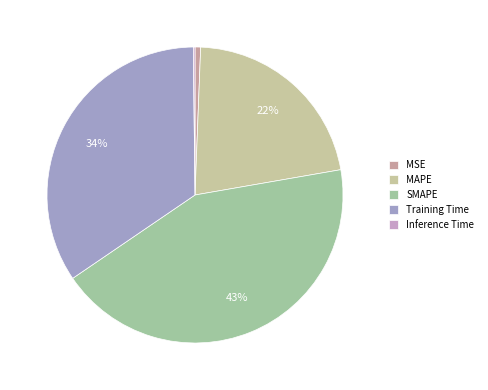

Which category has the biggest portion of the pie?

SMAPE